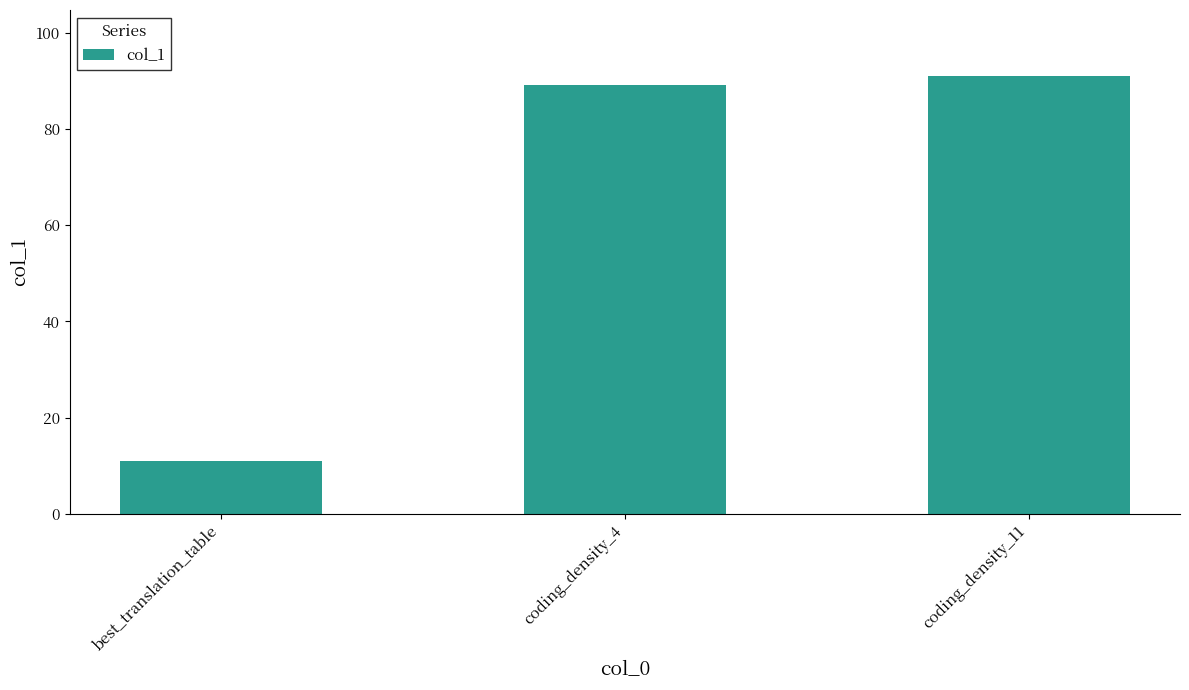

List the labels in order of value, largest first.

coding_density_11, coding_density_4, best_translation_table